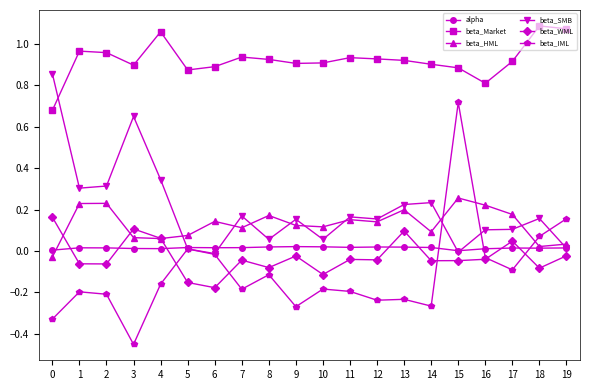

How many intersections are there between beta_SMB and beta_HML?

9